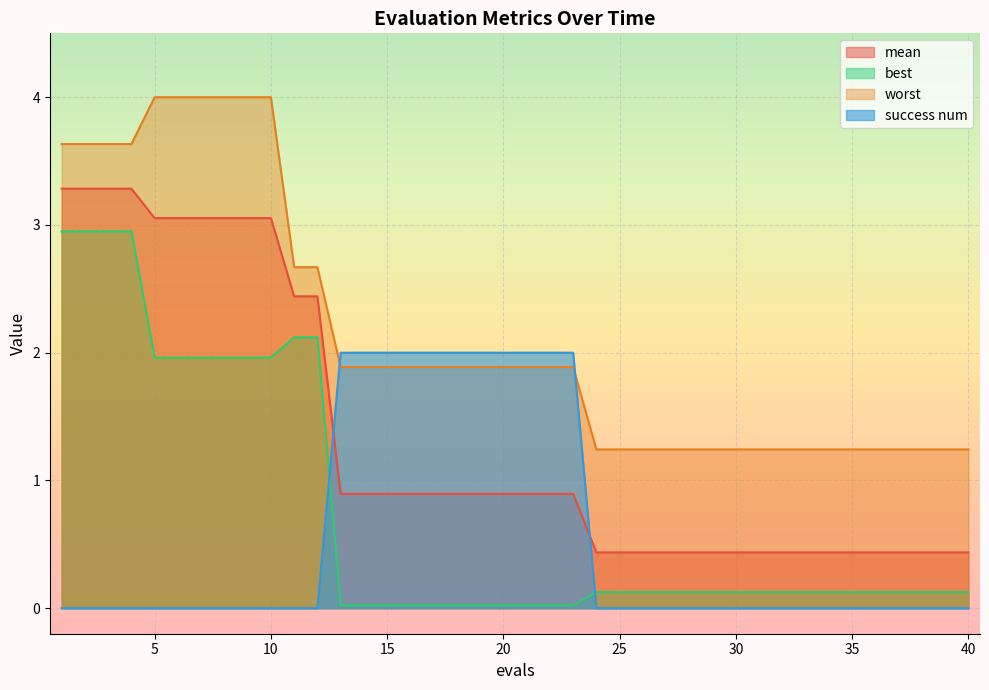

Which category has the highest value across all series?

5